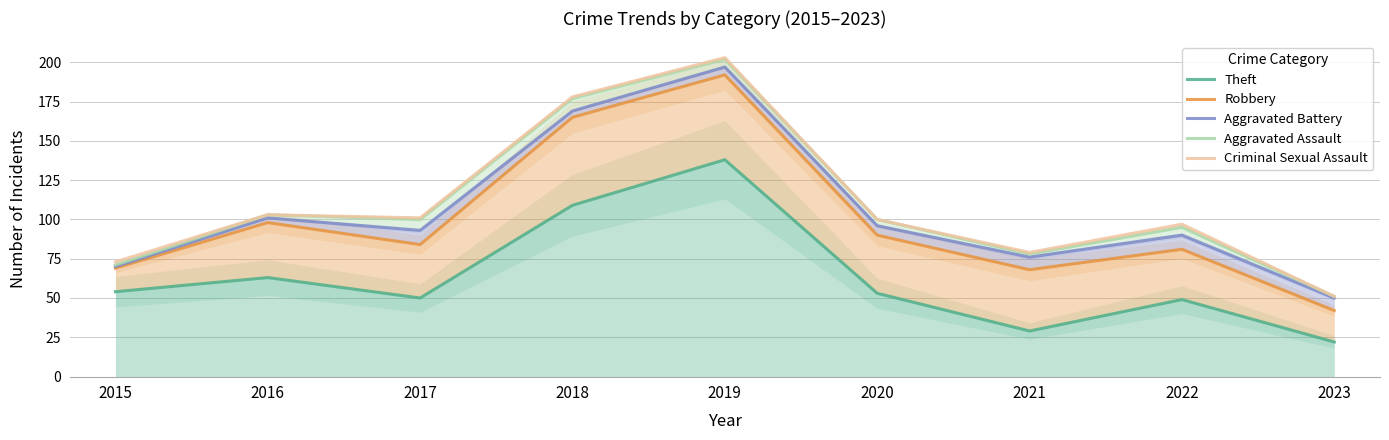

Which category has the highest value in the Theft series?

2019